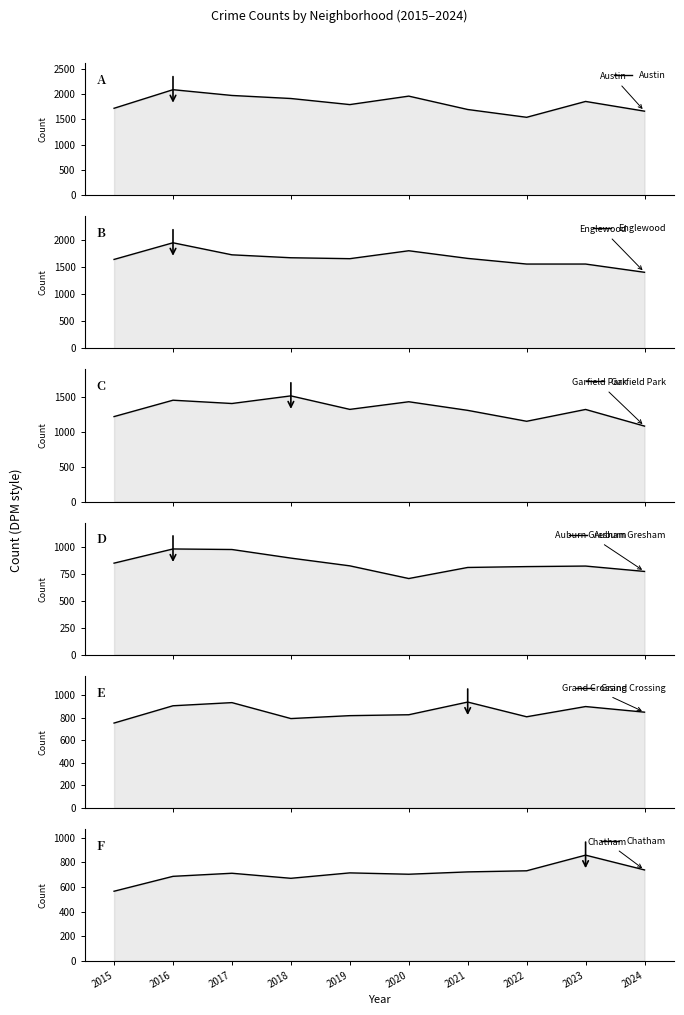

Where is the first local maximum for Austin?

2016